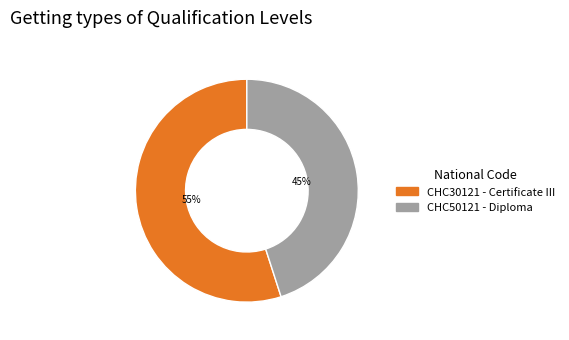

What is the smallest slice in the pie chart?

CHC50121 - Diploma